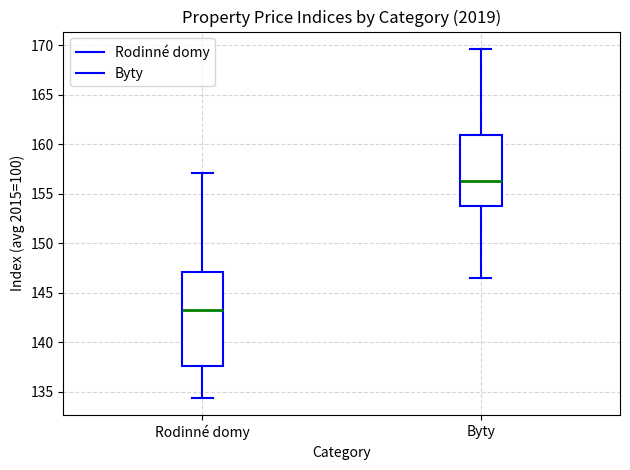

Which box's median line is the lowest?

Rodinné domy